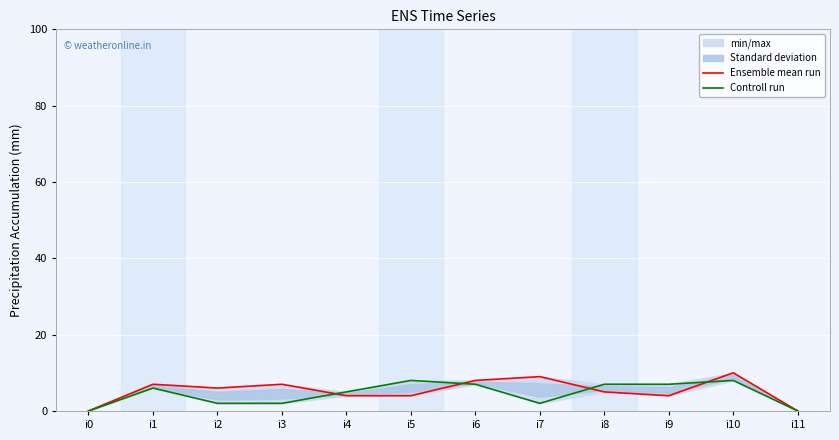

True or false: Controll run and Ensemble mean run intersect in this chart.

True